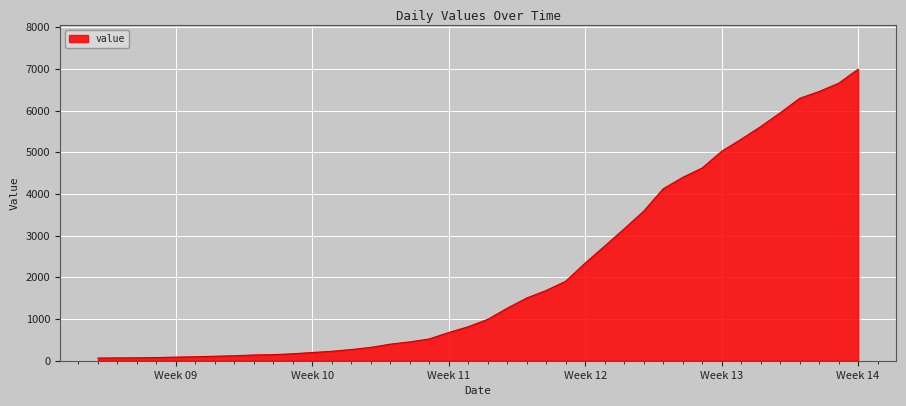

What is the sum of all values?

85677